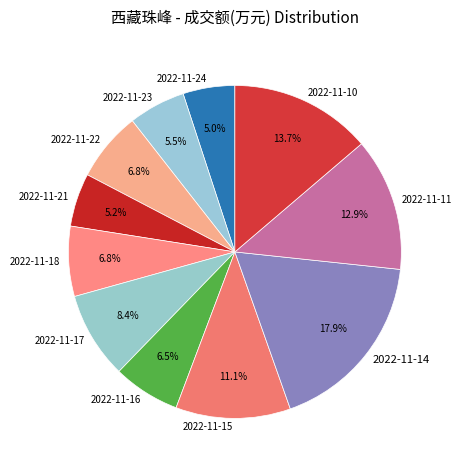

What is the largest slice in the pie chart?

2022-11-14